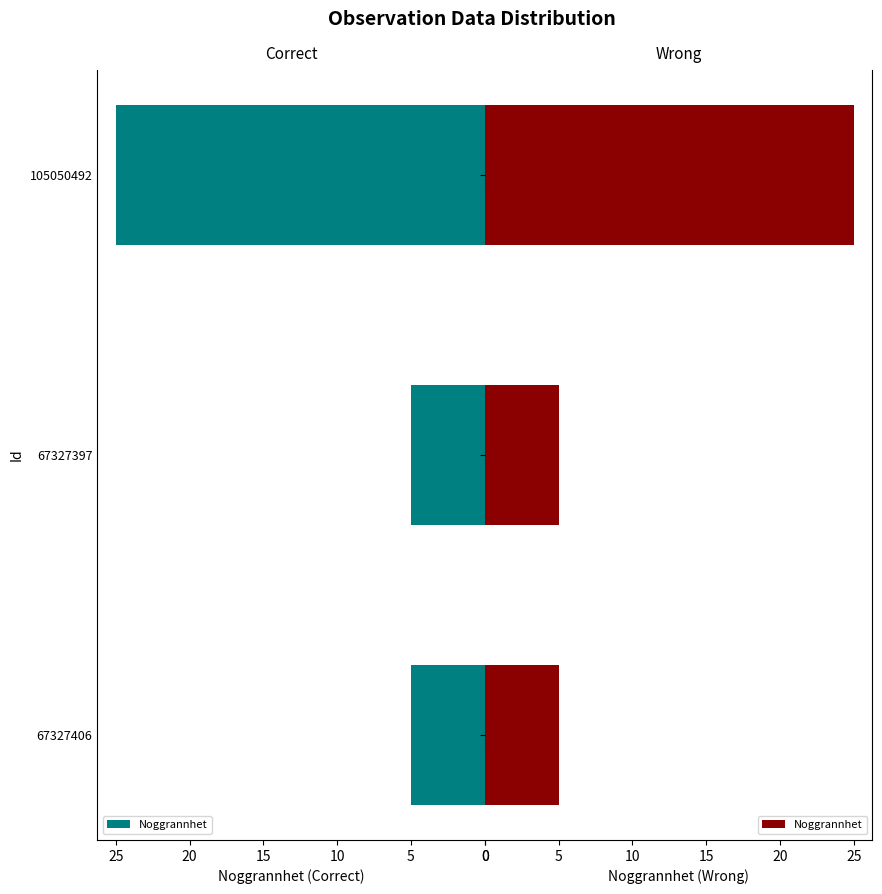

What is the change in value from 67327397 to 105050492?

+20